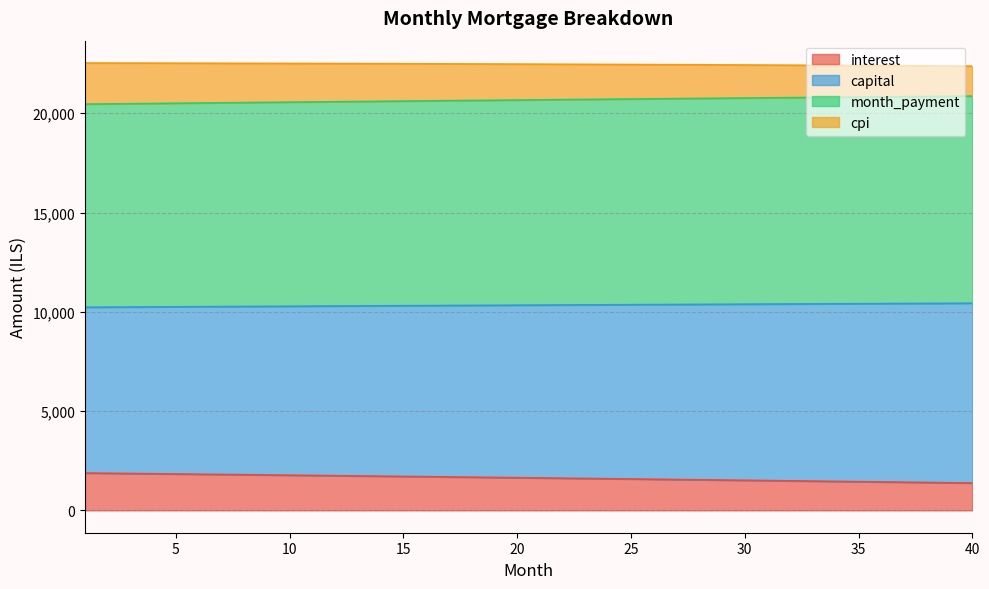

What is the greatest value displayed?

22529.5